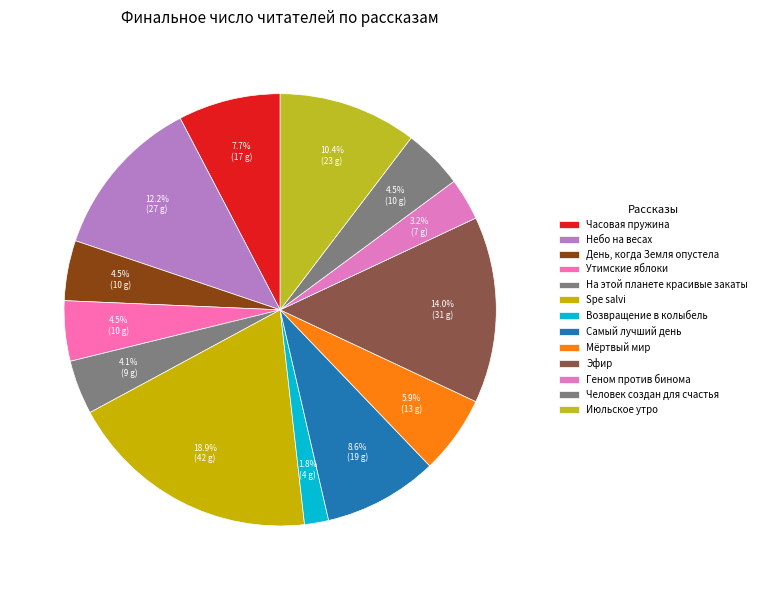

How many slices are in this pie chart?

13